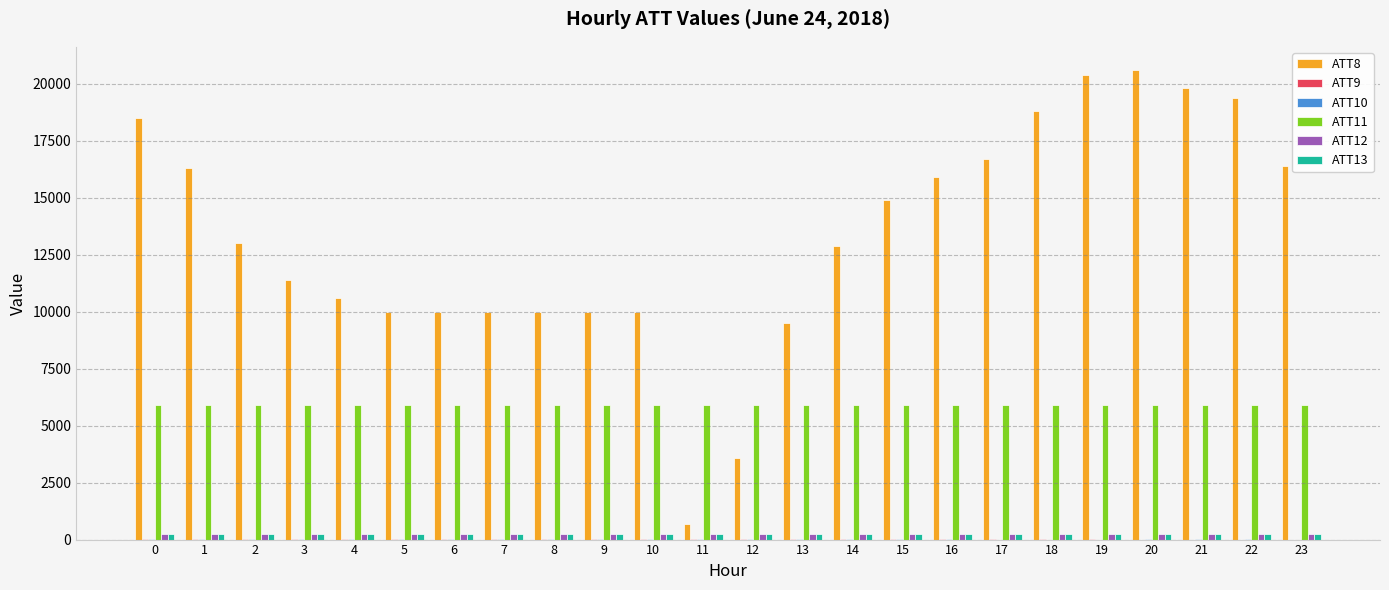

What is the greatest value displayed?

20600.0